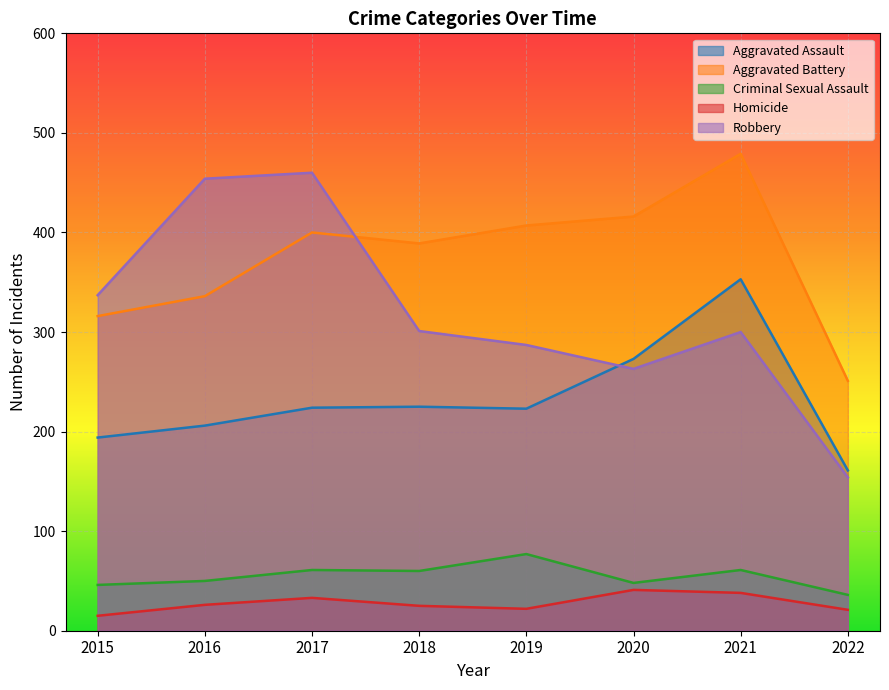

What are all the series names shown in the legend?

Aggravated Assault, Aggravated Battery, Criminal Sexual Assault, Homicide, Robbery